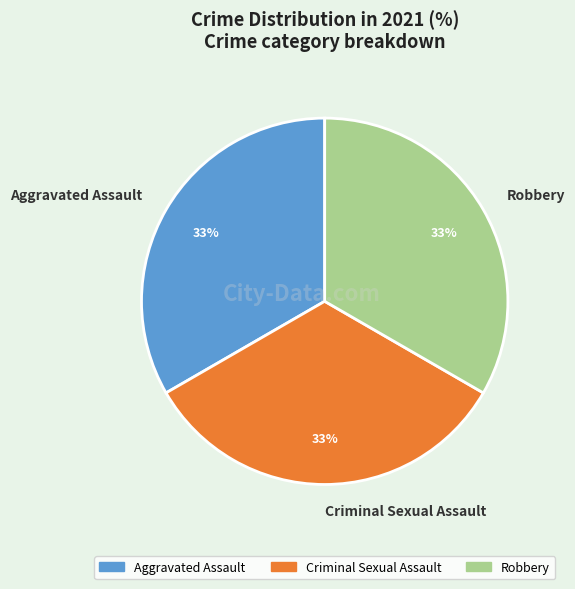

Does Criminal Sexual Assault represent more than half of the total?

No